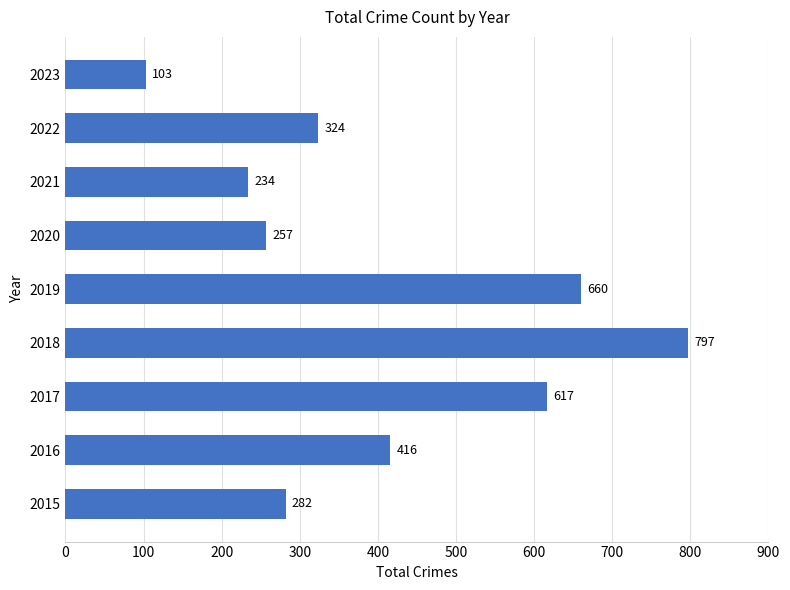

At which category does the chart reach its minimum across all series?

2023